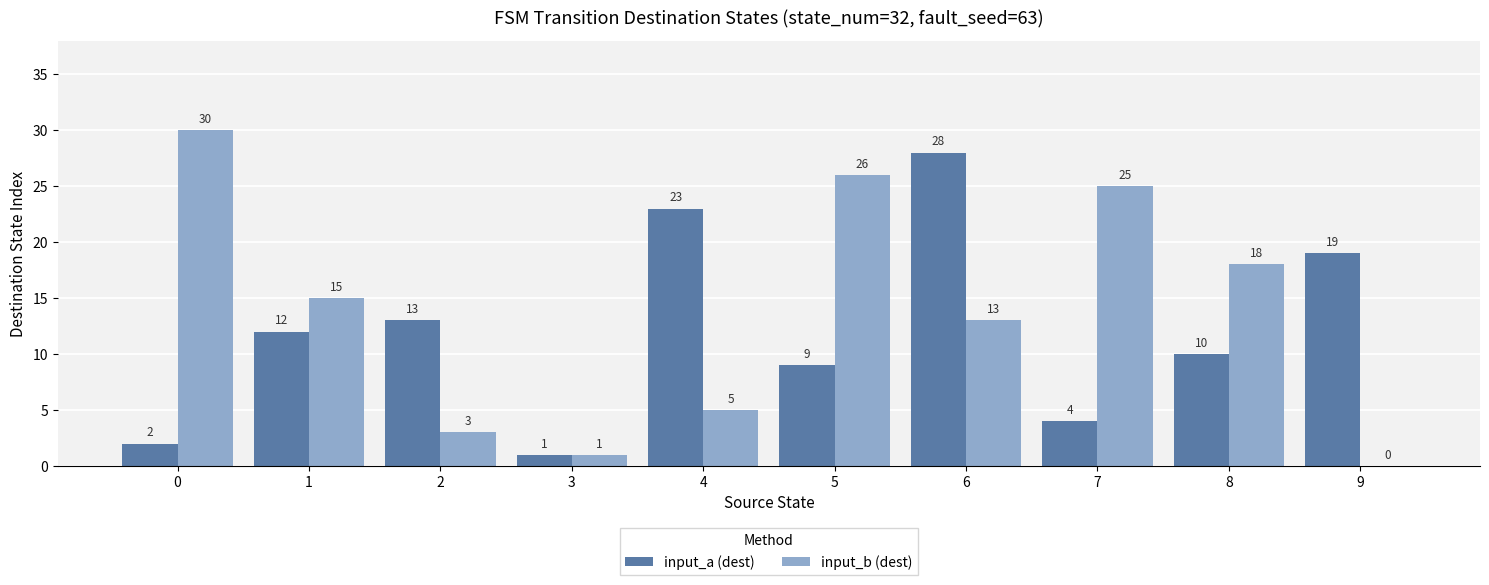

What is the maximum value for input_b (dest)?

30